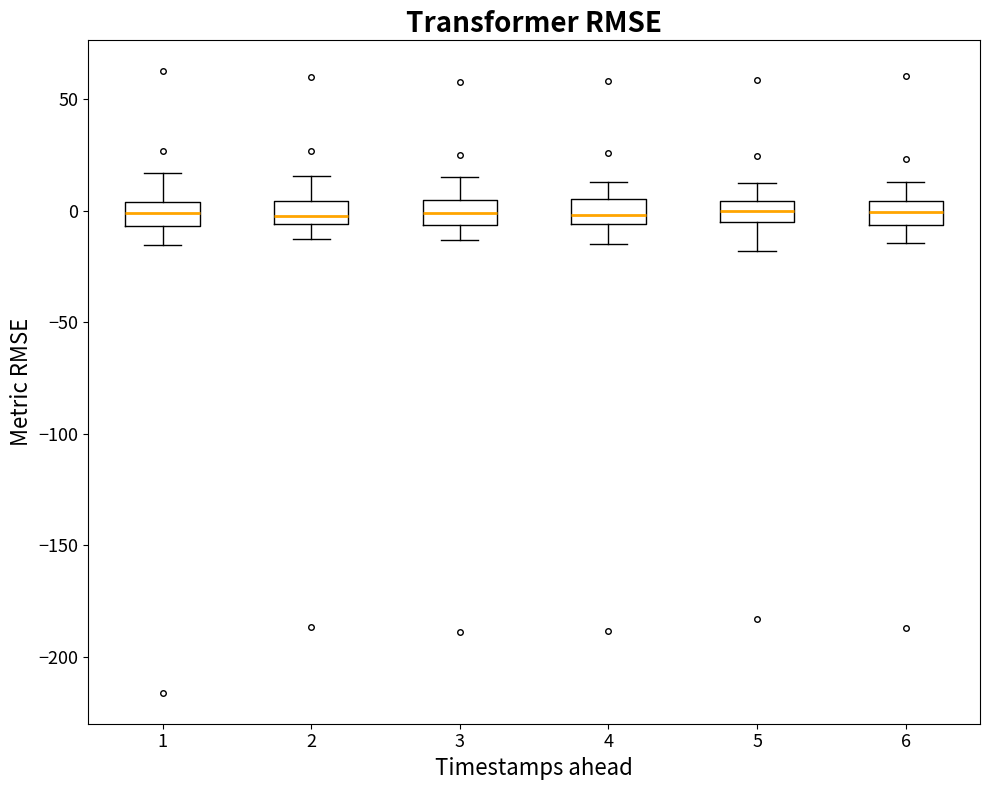

Reading left to right, read every box against the y-axis: the position of its median line, the range the box covers, and the ends of its whiskers. The values are not printed on the chart, so give them approximately, as read against the axis.

1: median 0, box -5 to 5, whiskers -15 to 15
2: median 0, box -5 to 5, whiskers -15 to 15
3: median 0, box -5 to 5, whiskers -15 to 15
4: median 0, box -5 to 5, whiskers -15 to 15
5: median 0, box -5 to 5, whiskers -20 to 10
6: median 0, box -5 to 5, whiskers -15 to 15